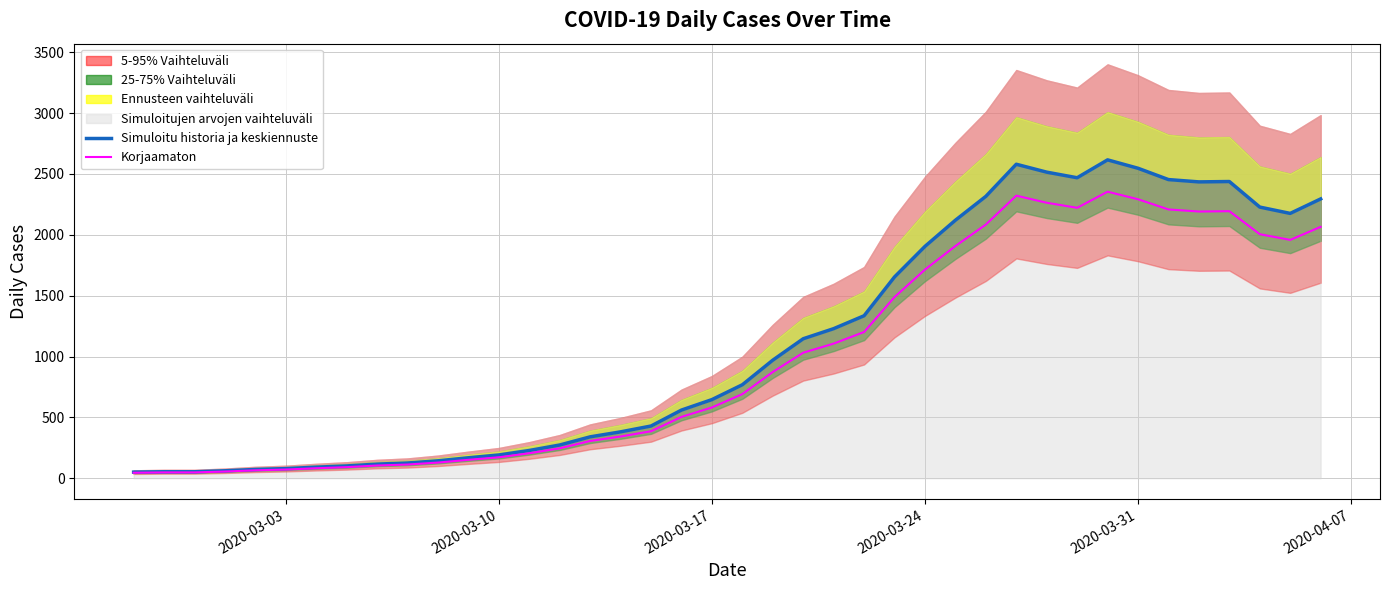

True or false: Korjaamaton and Simuloitu historia ja keskiennuste cross at least once.

False